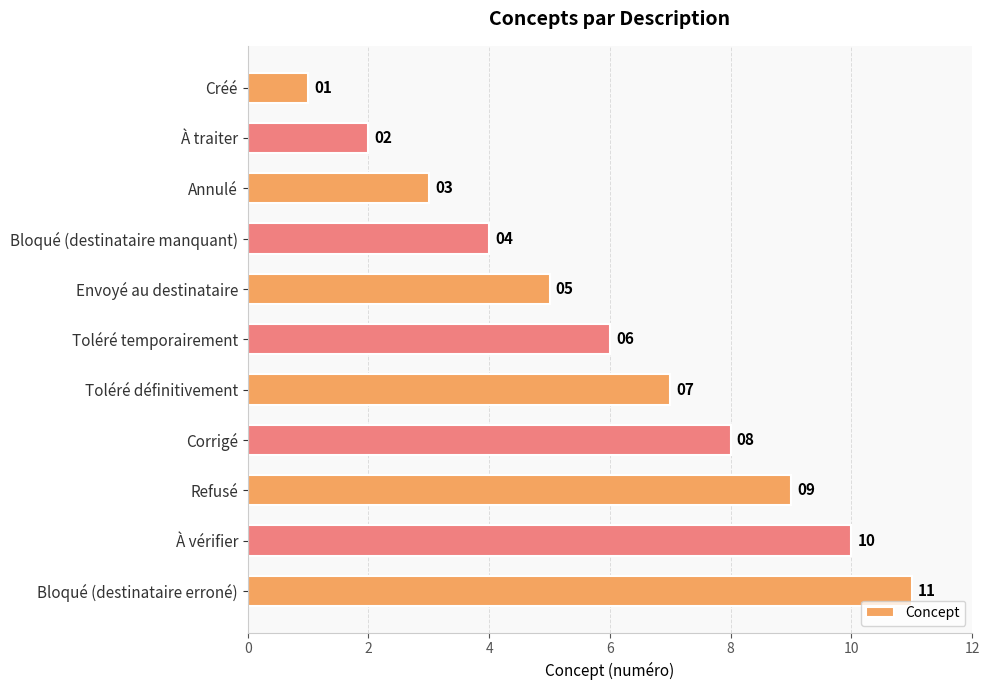

Rank the categories by value from highest to lowest.

Bloqué (destinataire erroné), À vérifier, Refusé, Corrigé, Toléré définitivement, Toléré temporairement, Envoyé au destinataire, Bloqué (destinataire manquant), Annulé, À traiter, Créé